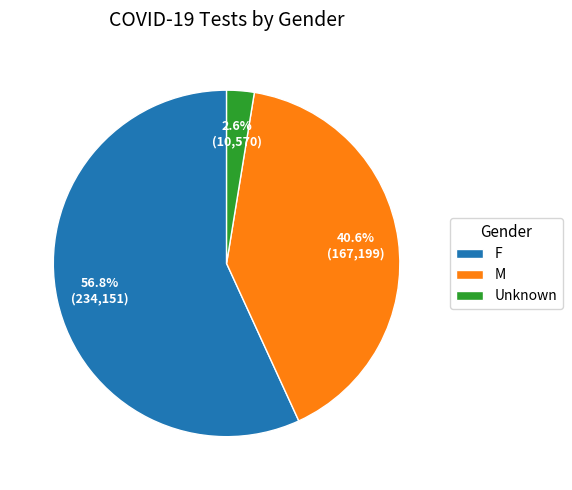

To the nearest percent, what percentage of the pie is Unknown?

3%